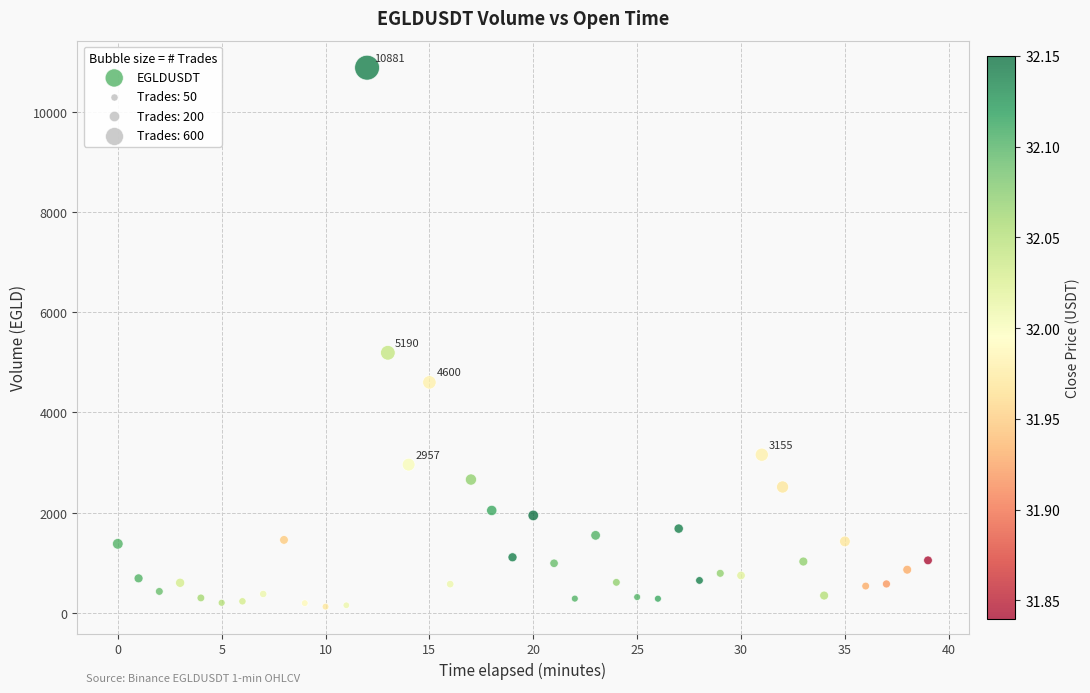

What Y value in the scatter plot is closest to 5501?

5190.2